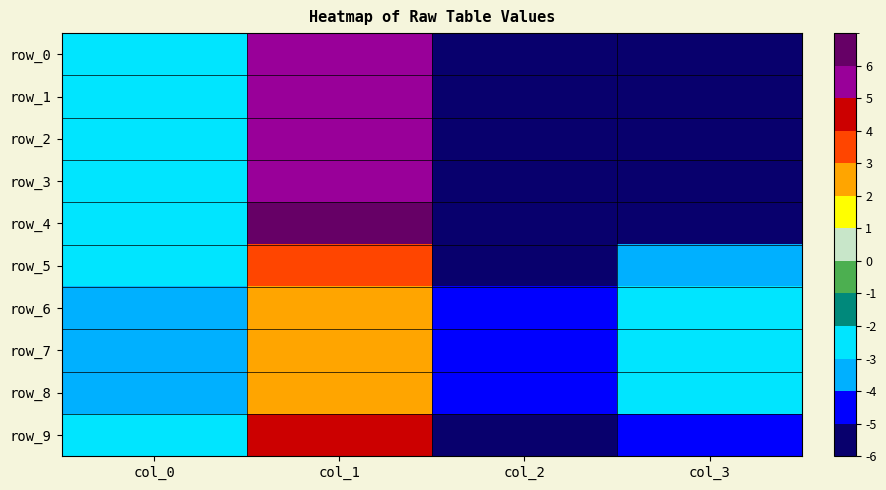

Which series has the largest total across all categories?

row_6